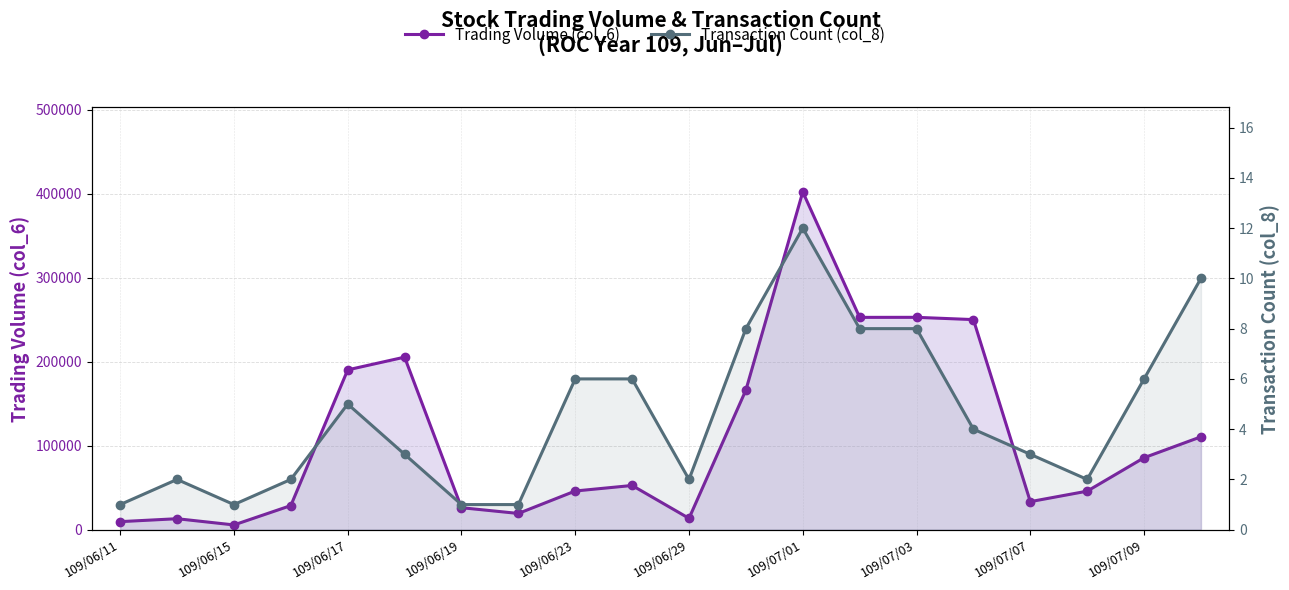

True or false: Transaction Count (col_8) has more than 2 points higher than both neighbors.

True